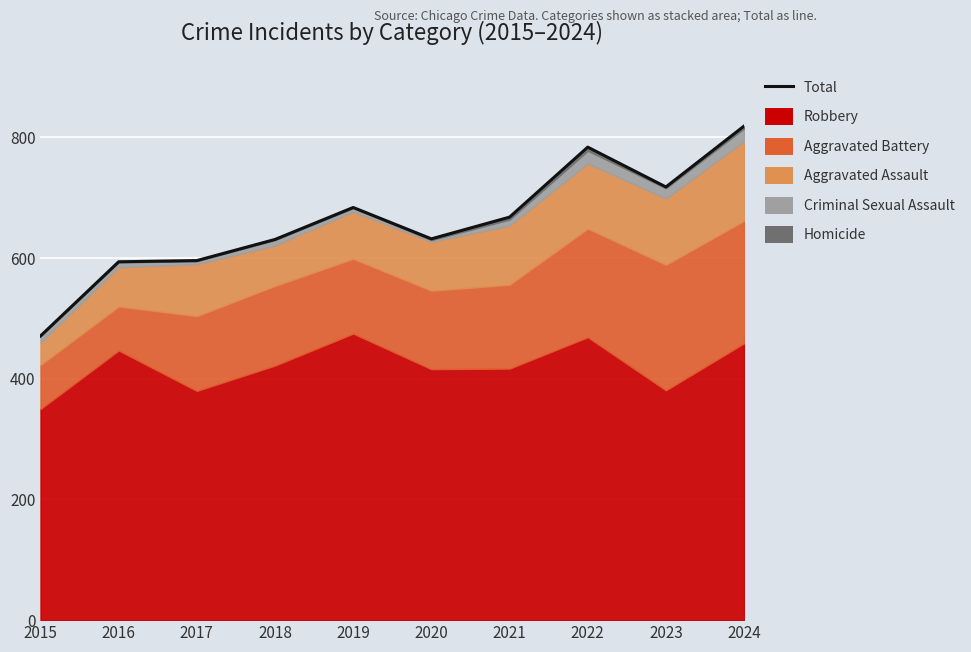

What is the ratio of the value at 2015 to the value at 2022?

0.6